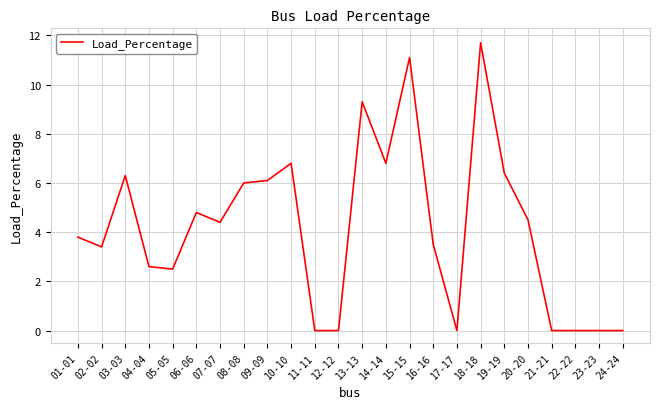

Which has a higher value, 09-09 or 06-06?

09-09